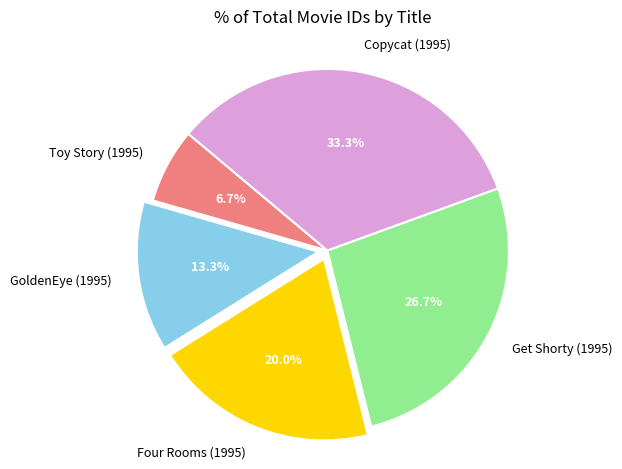

To the nearest percent, what is the average slice percentage?

20%